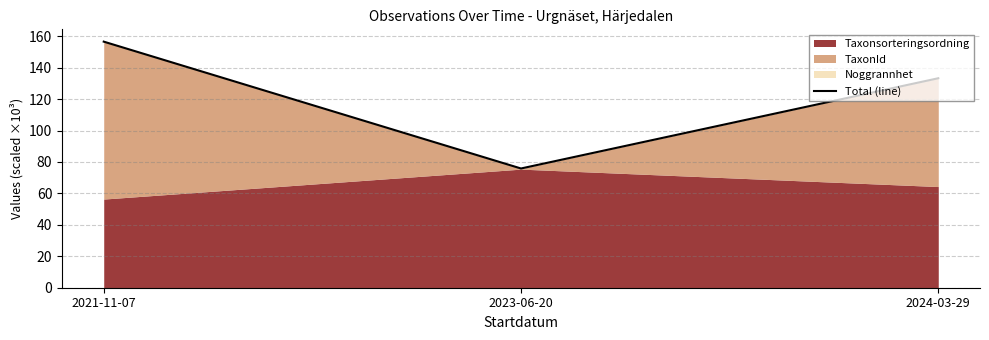

Rank the categories by value from highest to lowest.

2021-11-07, 2024-03-29, 2023-06-20